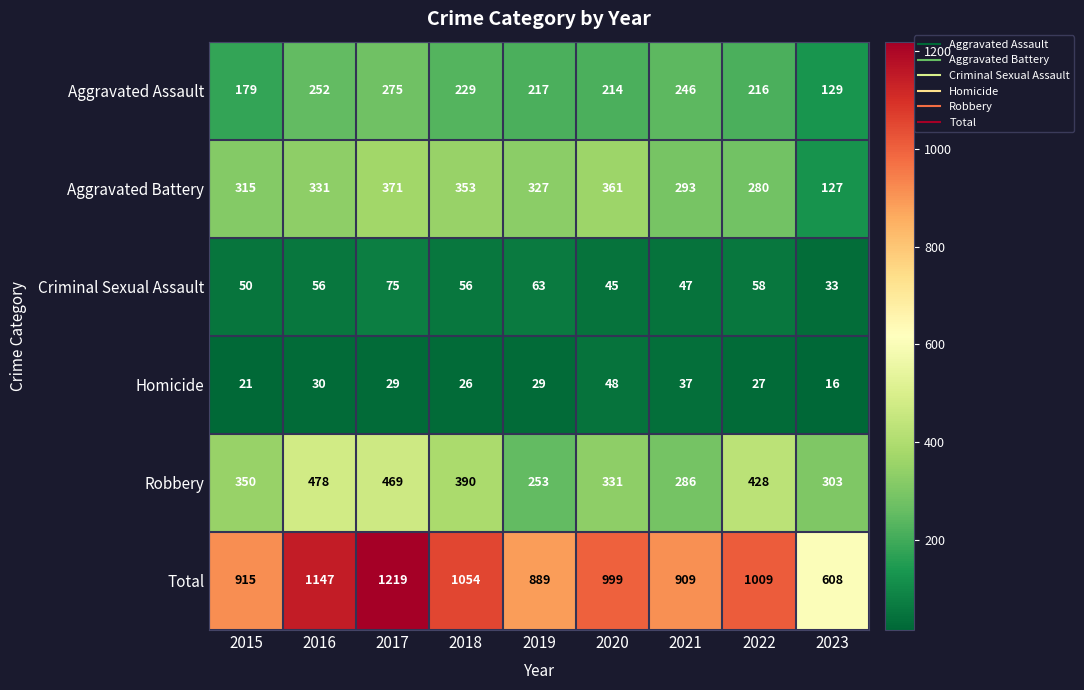

Between 2021 and 2023, which series saw the biggest shift?

Total